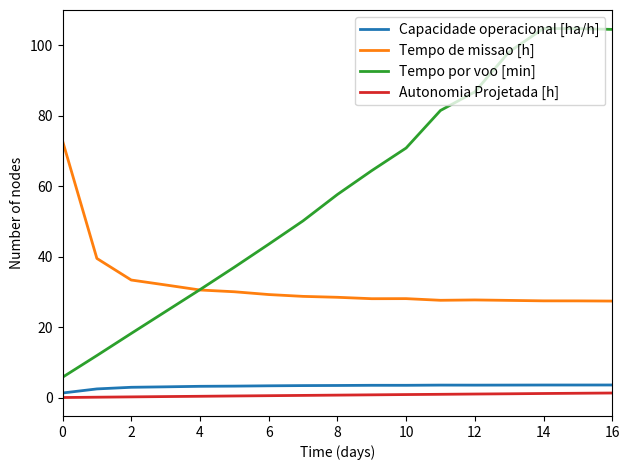

Which series has the largest range (max minus min)?

Tempo por voo [min]